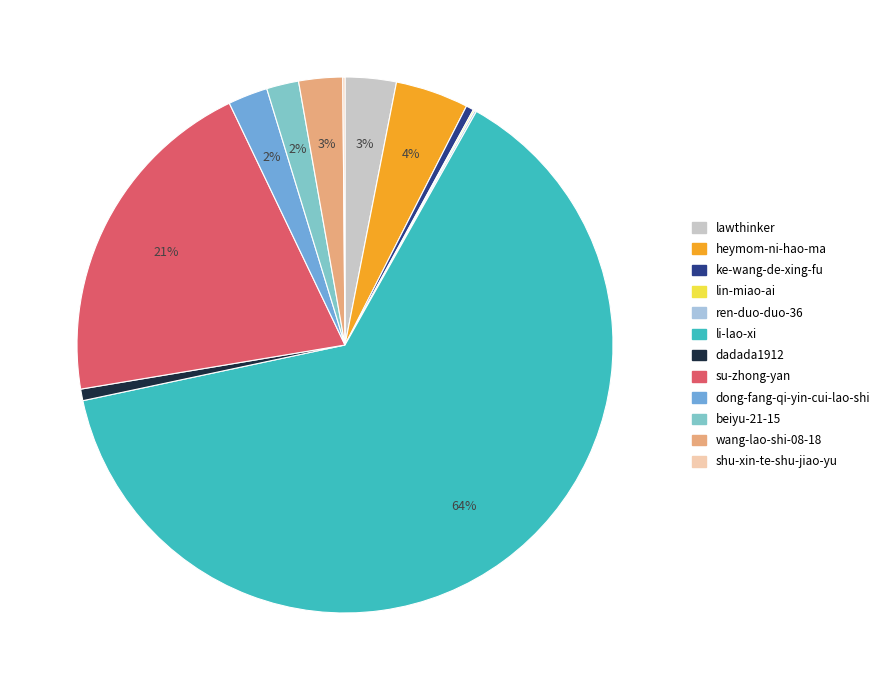

Is it true that beiyu-21-15 is 2% of the pie?

True